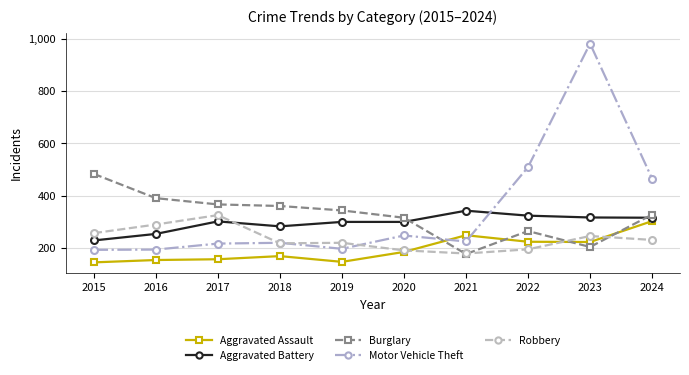

What is the value of the Motor Vehicle Theft point at the 3rd from the left?

216